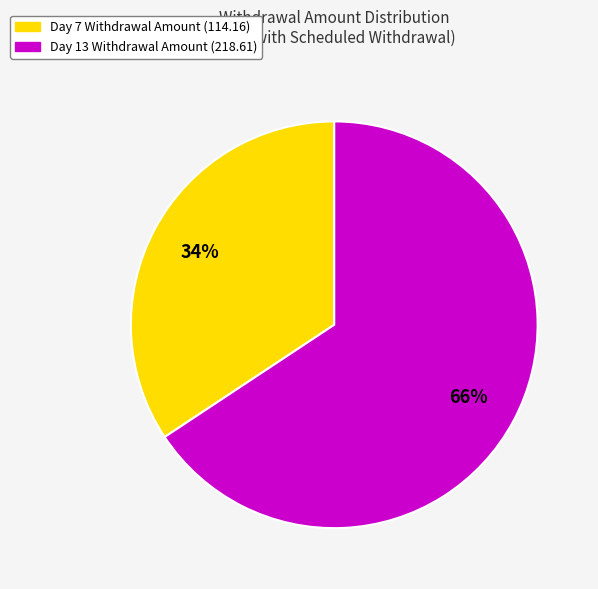

Is there any slice that represents more than half of the pie?

Yes